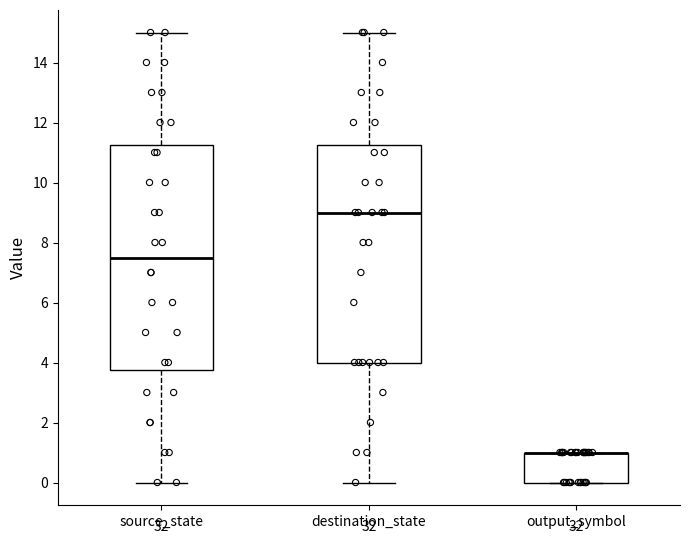

Reading left to right, read every box against the y-axis: the position of its median line, the range the box covers, and the ends of its whiskers. The values are not printed on the chart, so give them approximately, as read against the axis.

source_state: median 7.6, box 3.8 to 11.2, whiskers 0.0 to 15.0
destination_state: median 9.0, box 4.0 to 11.2, whiskers 0.0 to 15.0
output_symbol: median 1.0 (drawn on the box's upper edge), box 0.0 to 1.0, whiskers 0.0 to 1.0